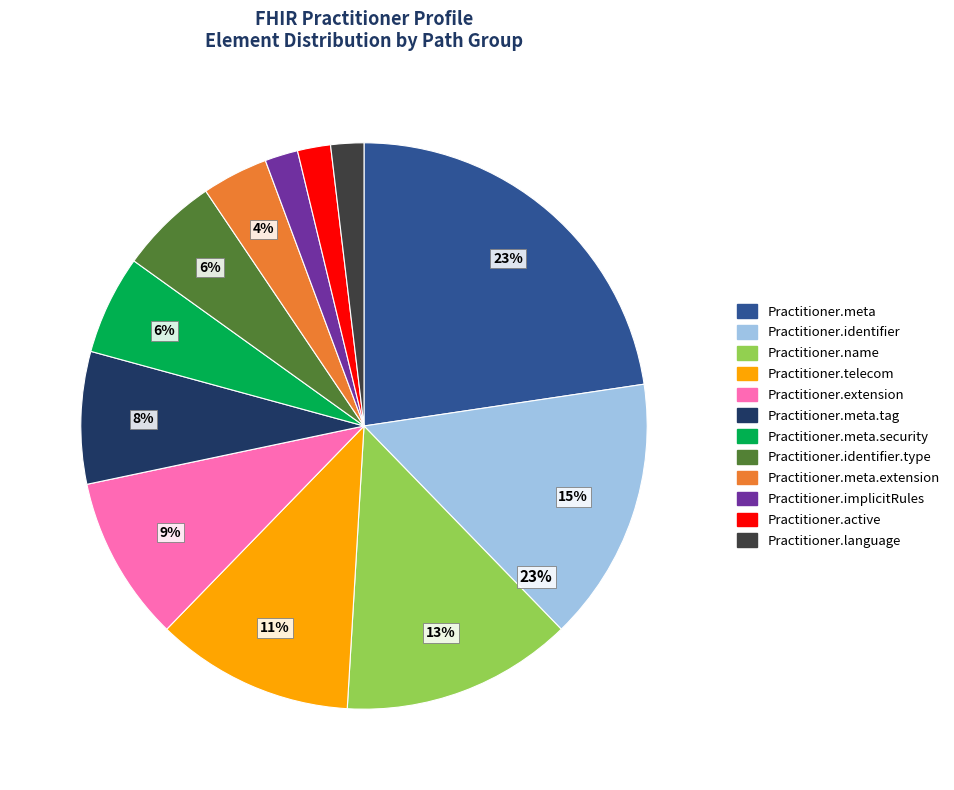

Count the number of slices in the pie.

12